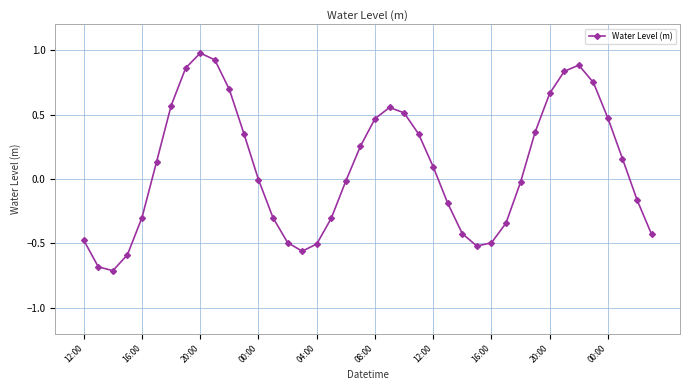

What is the greatest value displayed?

1.0